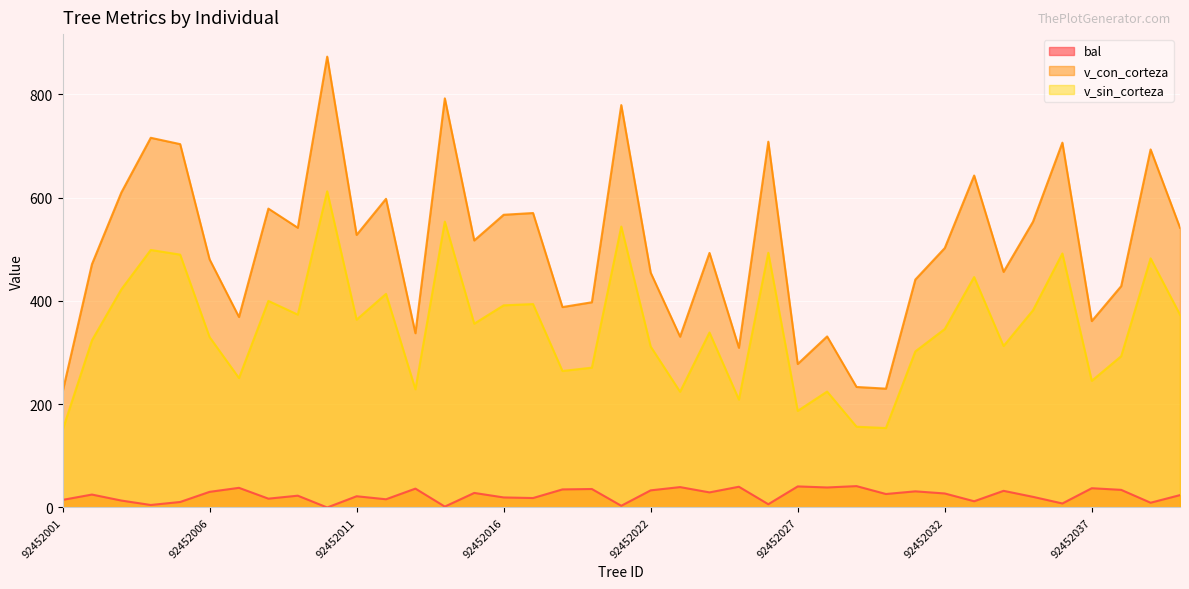

Rank the series by their maximum value, from highest to lowest.

v_con_corteza, v_sin_corteza, bal